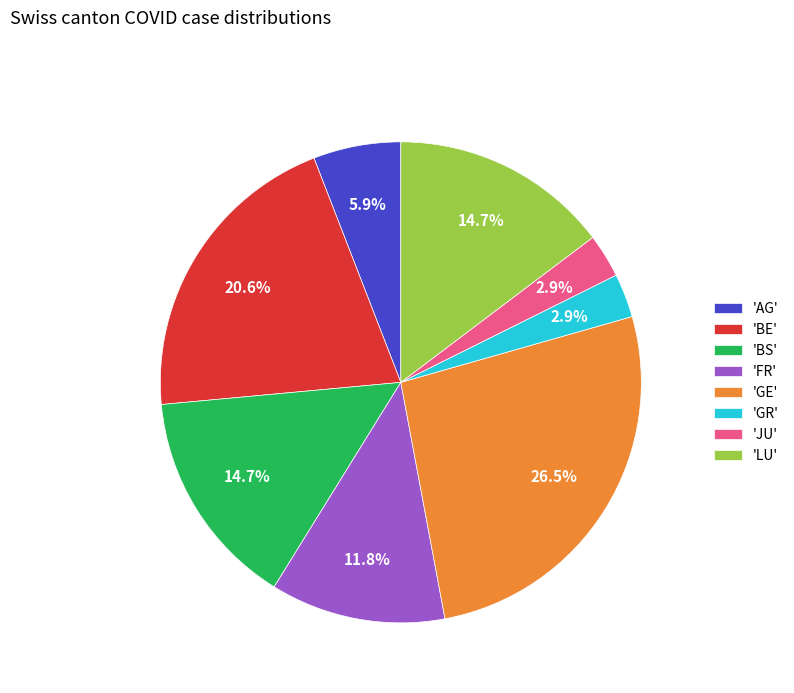

Which slice is the largest?

'GE'